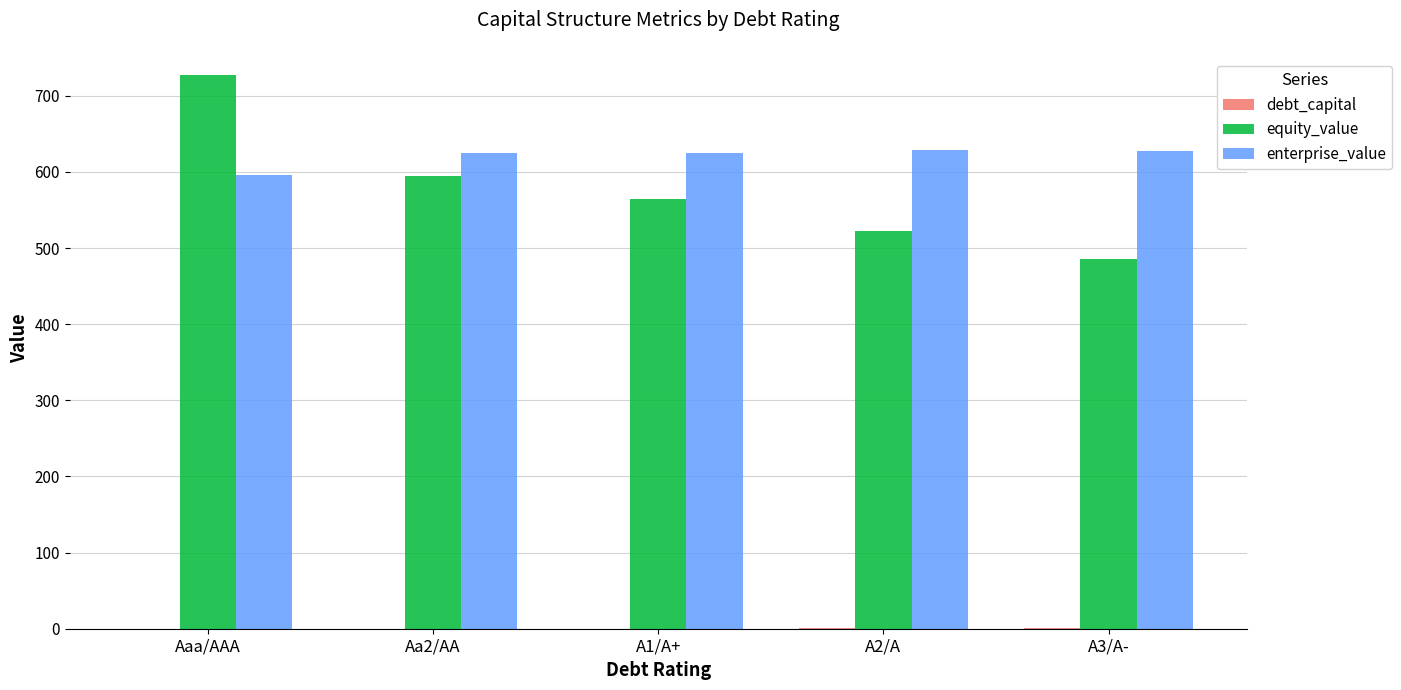

What is the sum of all equity_value values?

2894.0